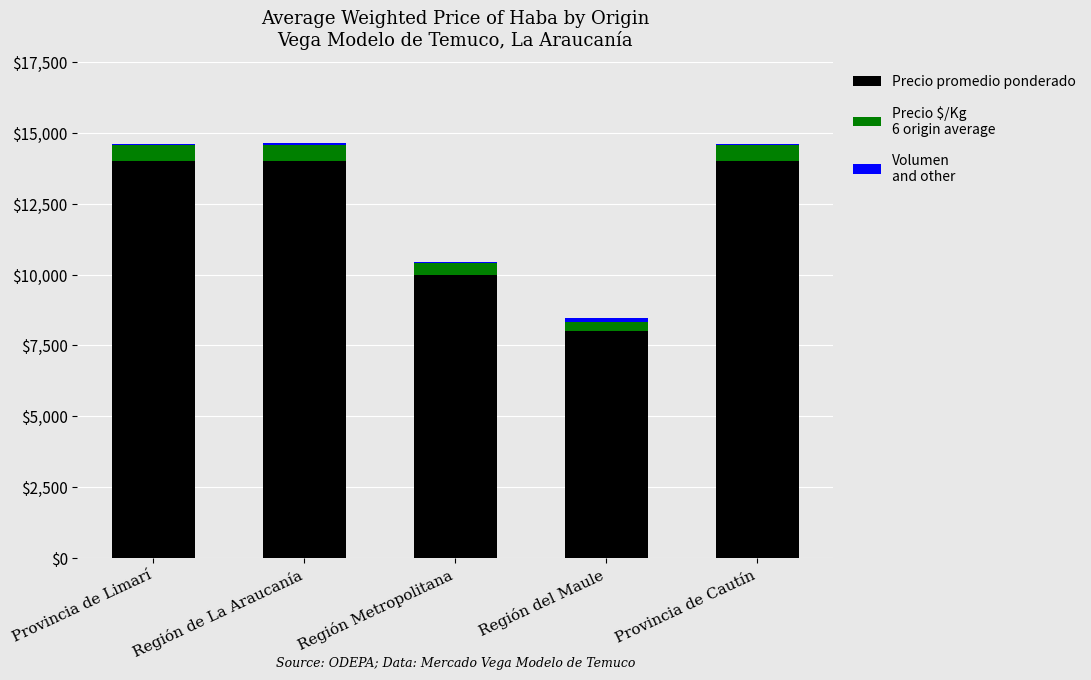

The value of Volumen
and other at Región Metropolitana is 87. True or false?

False